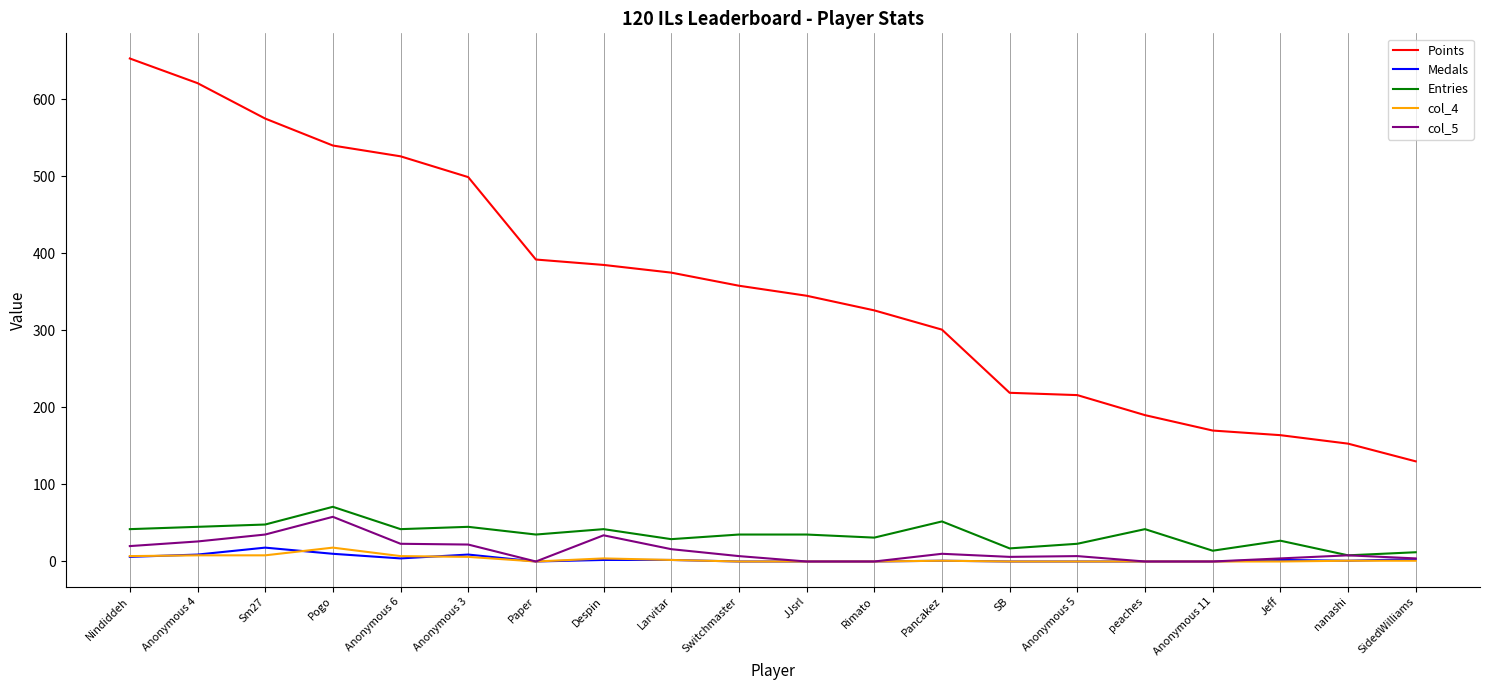

What is the total value across all series at Paper?

427